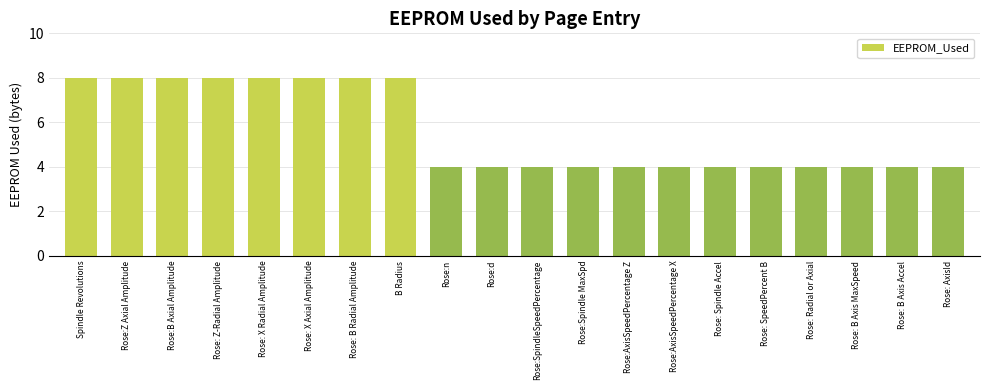

The value at Rose: Radial or Axial is 4. True or false?

True